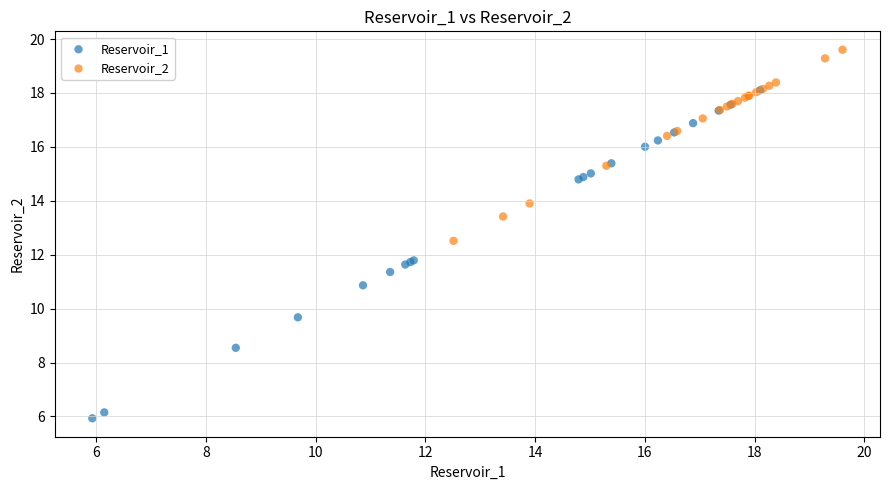

Which series has the widest spread of Y values?

Reservoir_1